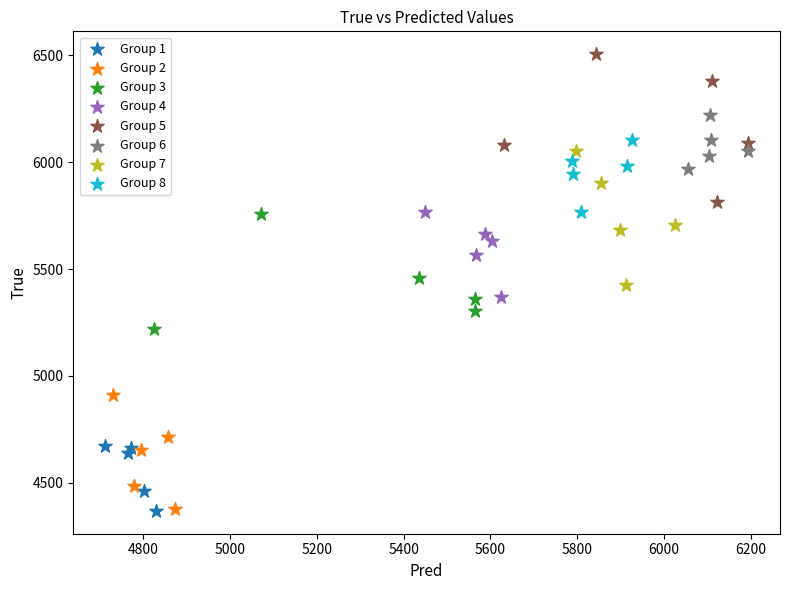

Which series reaches the maximum Y coordinate?

Group 5